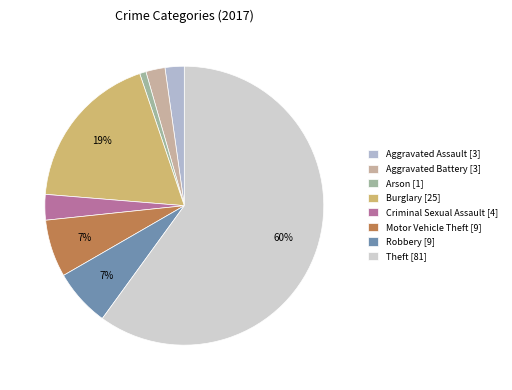

To the nearest percent, what is the combined percentage of Criminal Sexual Assault [4] and Arson [1]?

4%